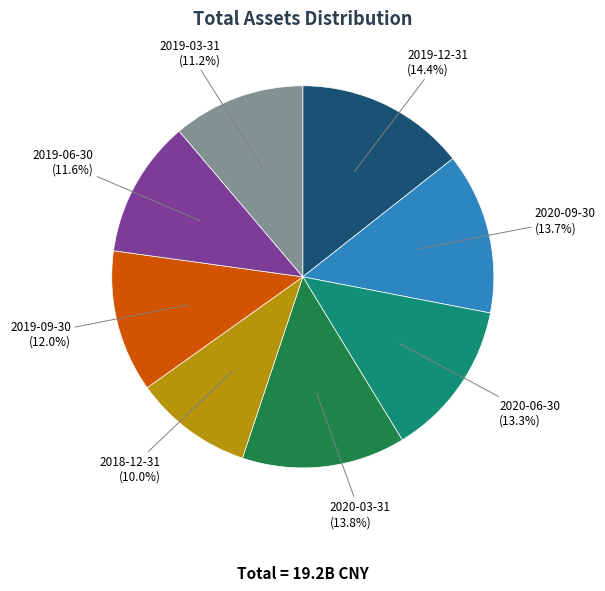

To the nearest percent, what portion does 2019-12-31 represent?

14%